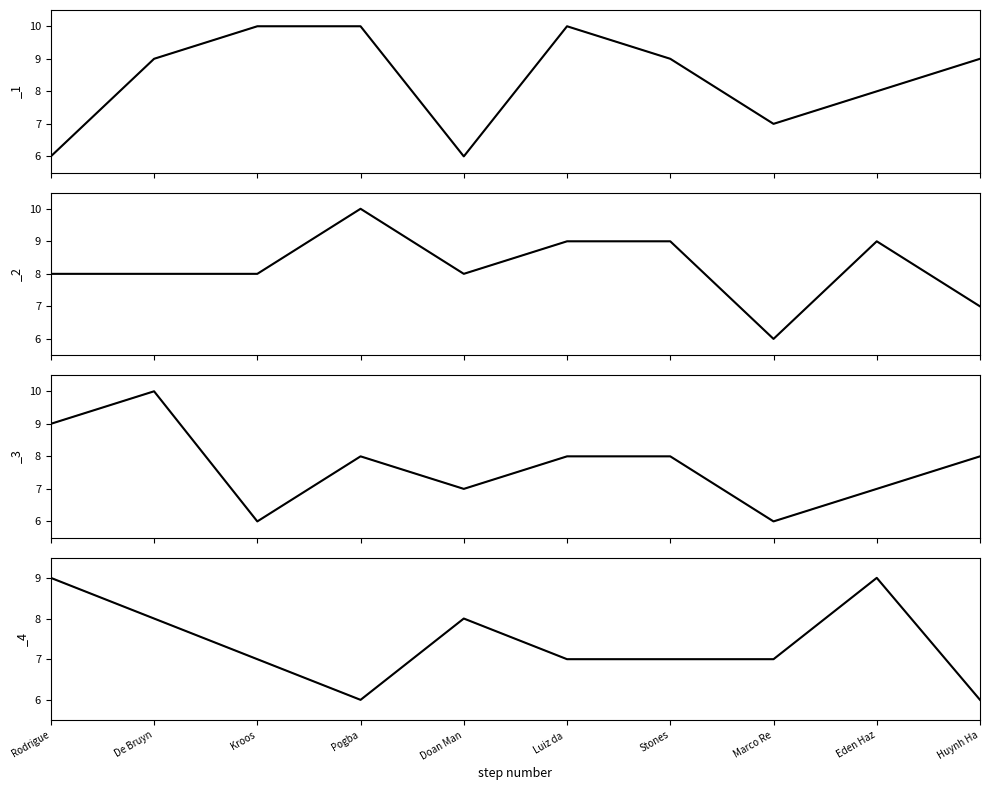

What is the approximate value of _4 at Eden Haz?

9